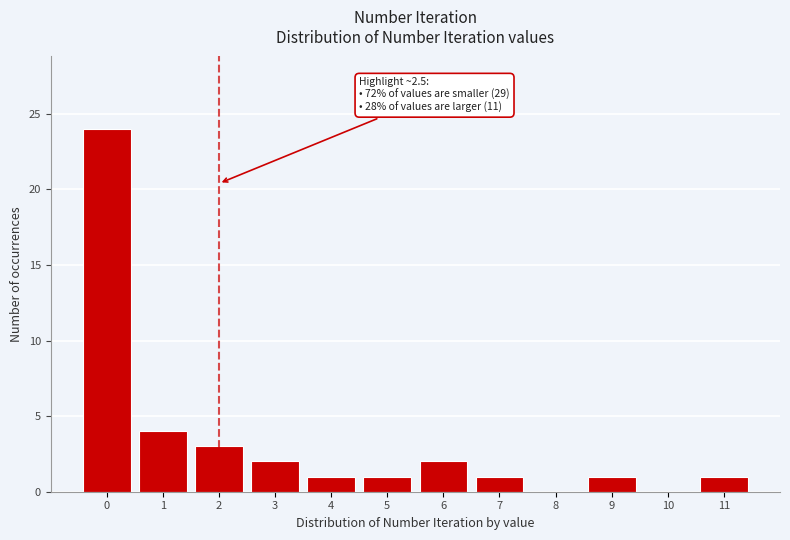

Reading left to right, transcribe all the data shown in this chart.

0=24	1=4	2=3	3=2	4=1	5=1	6=2	7=1	8=0	9=1	10=0	11=1